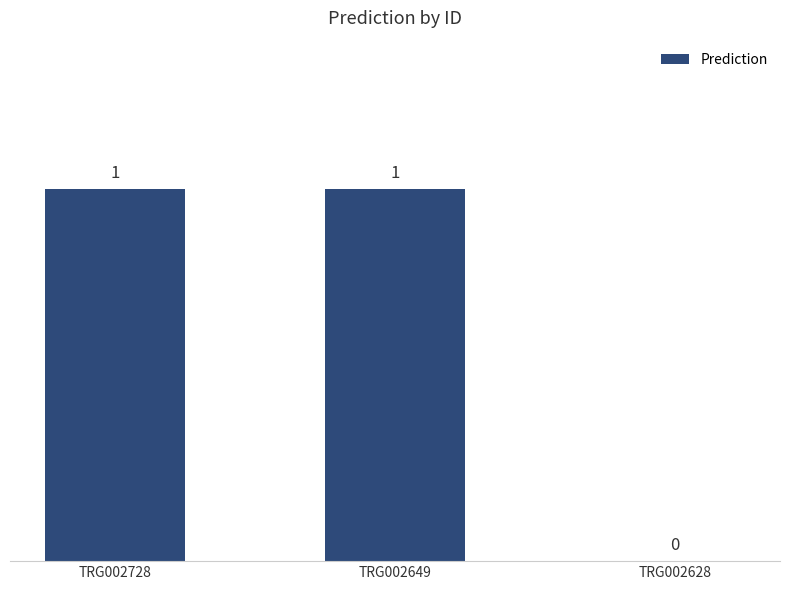

What is the average value?

1